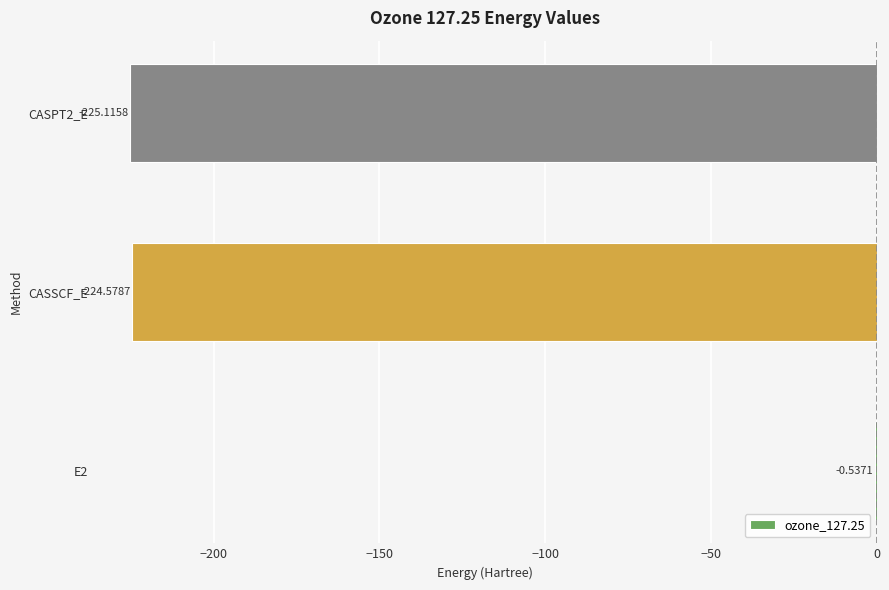

What is the sum of all values?

-450.2